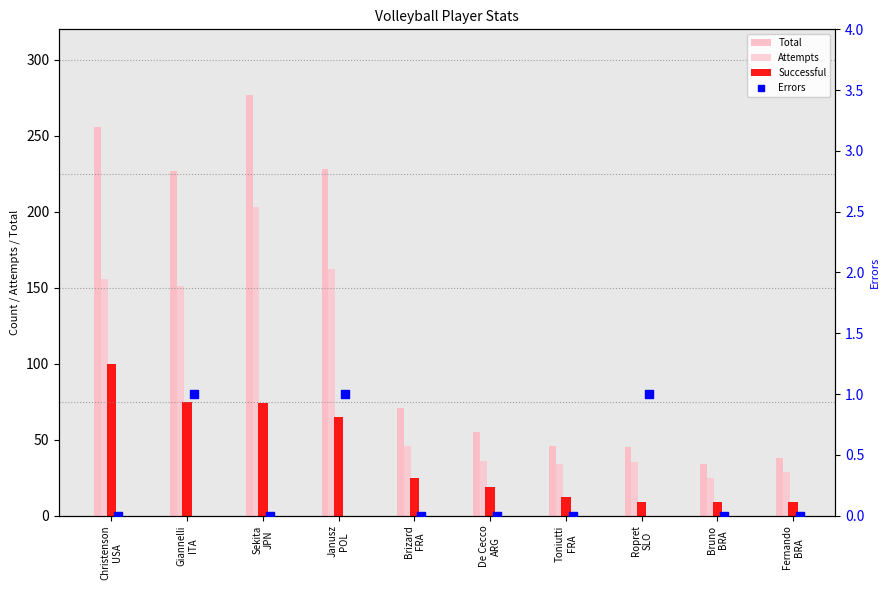

At how many categories does at least one series exceed 55?

5